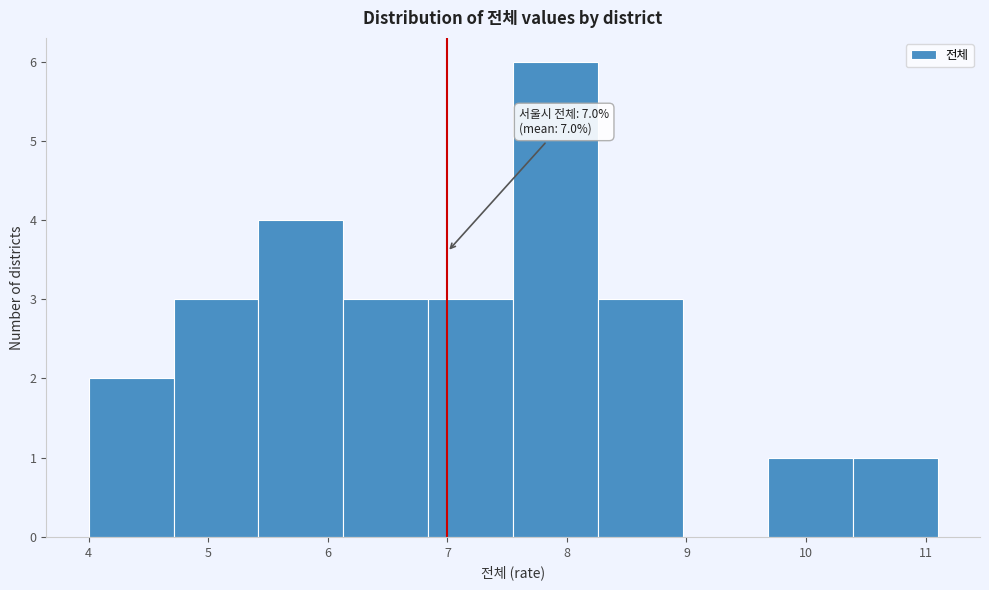

Over which range of the x-axis is the bar tallest?

7.55 to 8.26